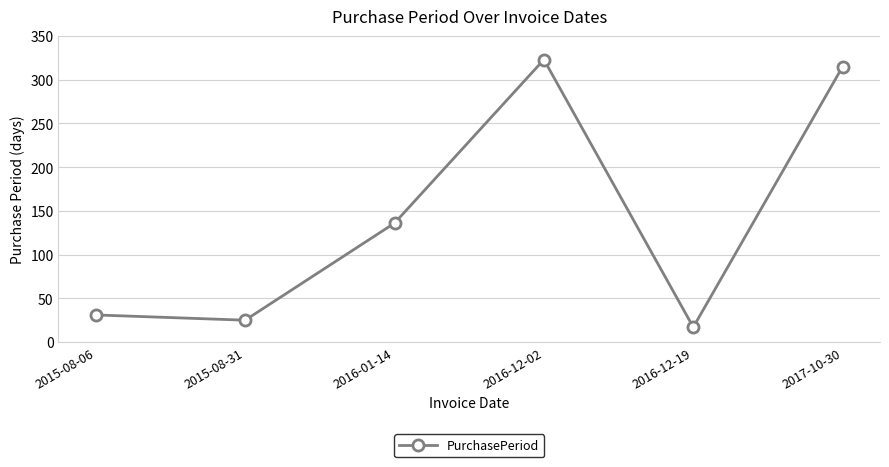

What is the smallest value displayed?

17